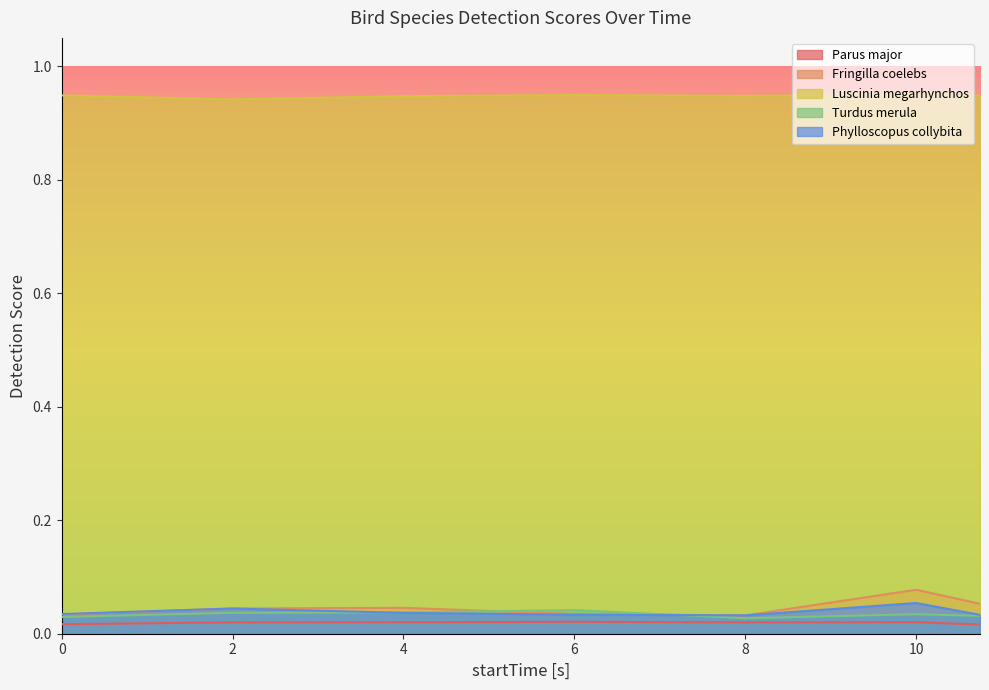

Reading left to right, extract all data points from this chart.

Parus major: 0.0=0.0	2.0=0.0	4.0=0.0	6.0=0.0	8.0=0.0	10.0=0.0	10.74671=0.0
Fringilla coelebs: 0.0=0.0	2.0=0.0	4.0=0.0	6.0=0.0	8.0=0.0	10.0=0.1	10.74671=0.1
Luscinia megarhynchos: 0.0=0.9	2.0=0.9	4.0=0.9	6.0=0.9	8.0=0.9	10.0=1.0	10.74671=0.9
Turdus merula: 0.0=0.0	2.0=0.0	4.0=0.0	6.0=0.0	8.0=0.0	10.0=0.0	10.74671=0.0
Phylloscopus collybita: 0.0=0.0	2.0=0.0	4.0=0.0	6.0=0.0	8.0=0.0	10.0=0.1	10.74671=0.0